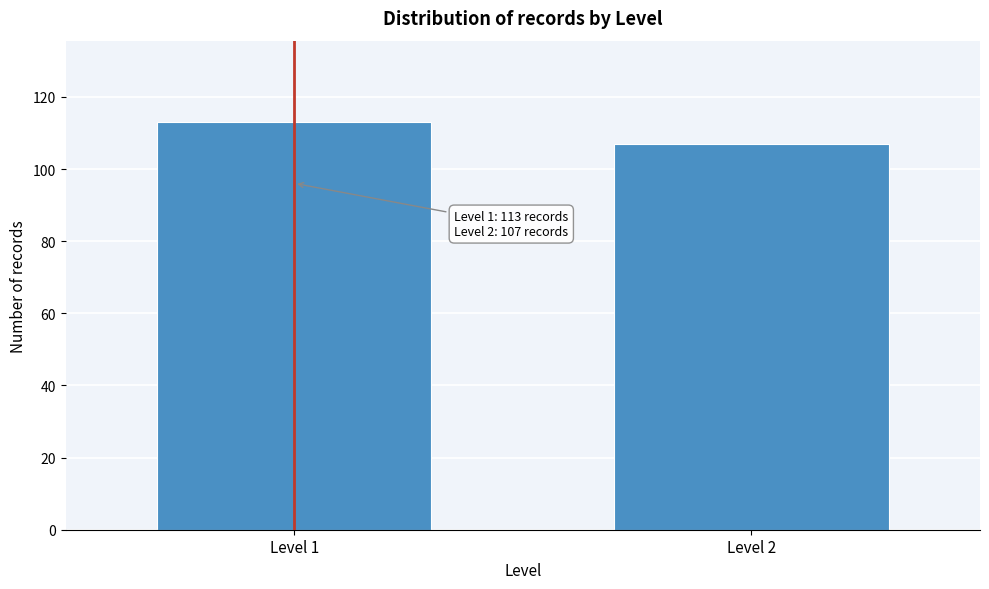

Reading right to left, what are all the values shown in this chart?

107	113